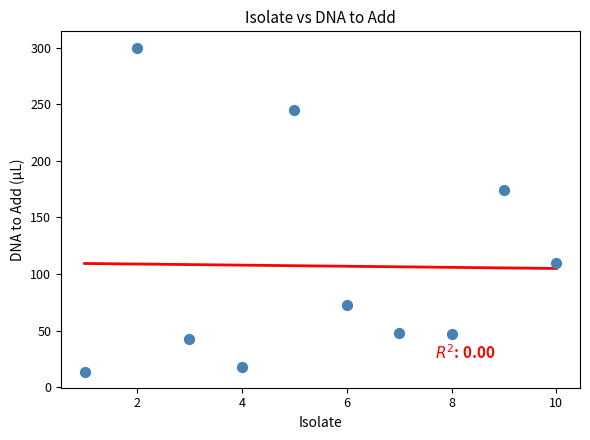

What is the average Y value?

107.1